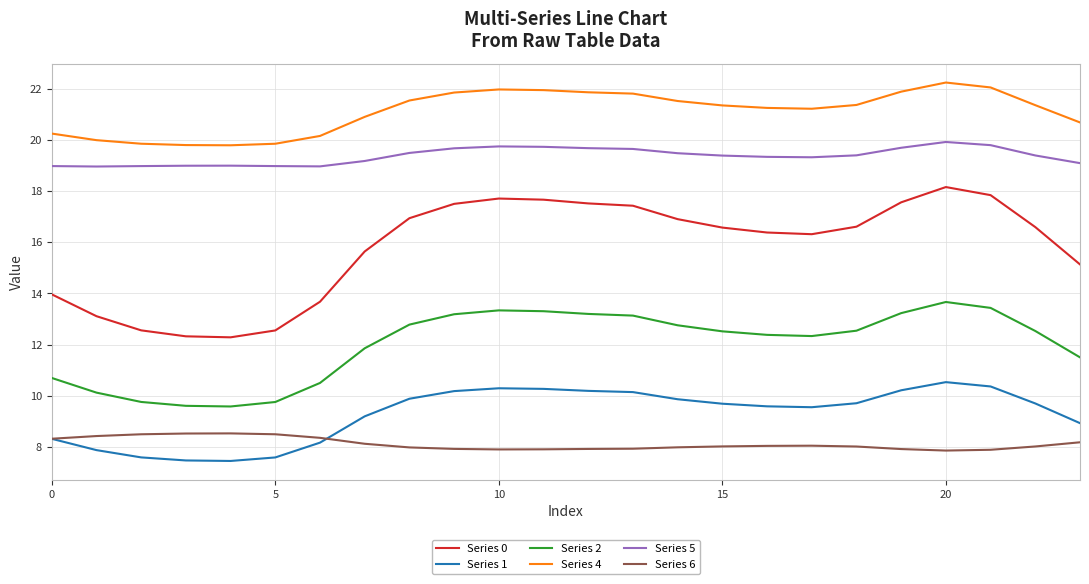

True or false: Series 4 and Series 0 intersect in this chart.

False